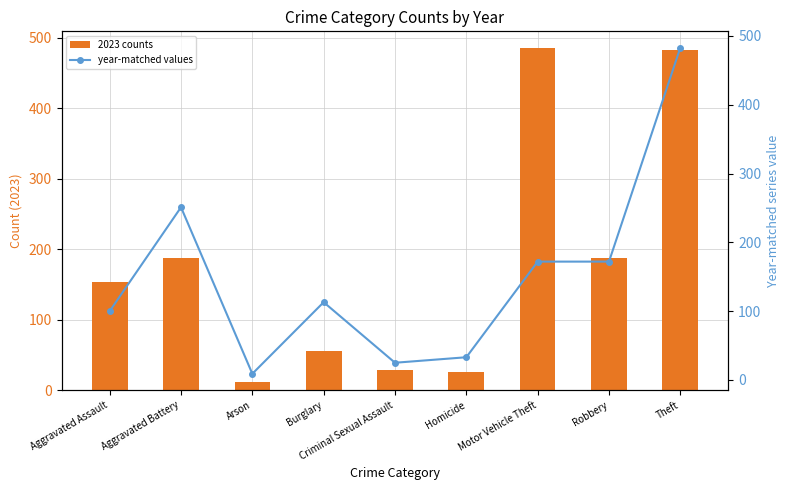

Which series changed the most between Arson and Homicide?

year-matched values